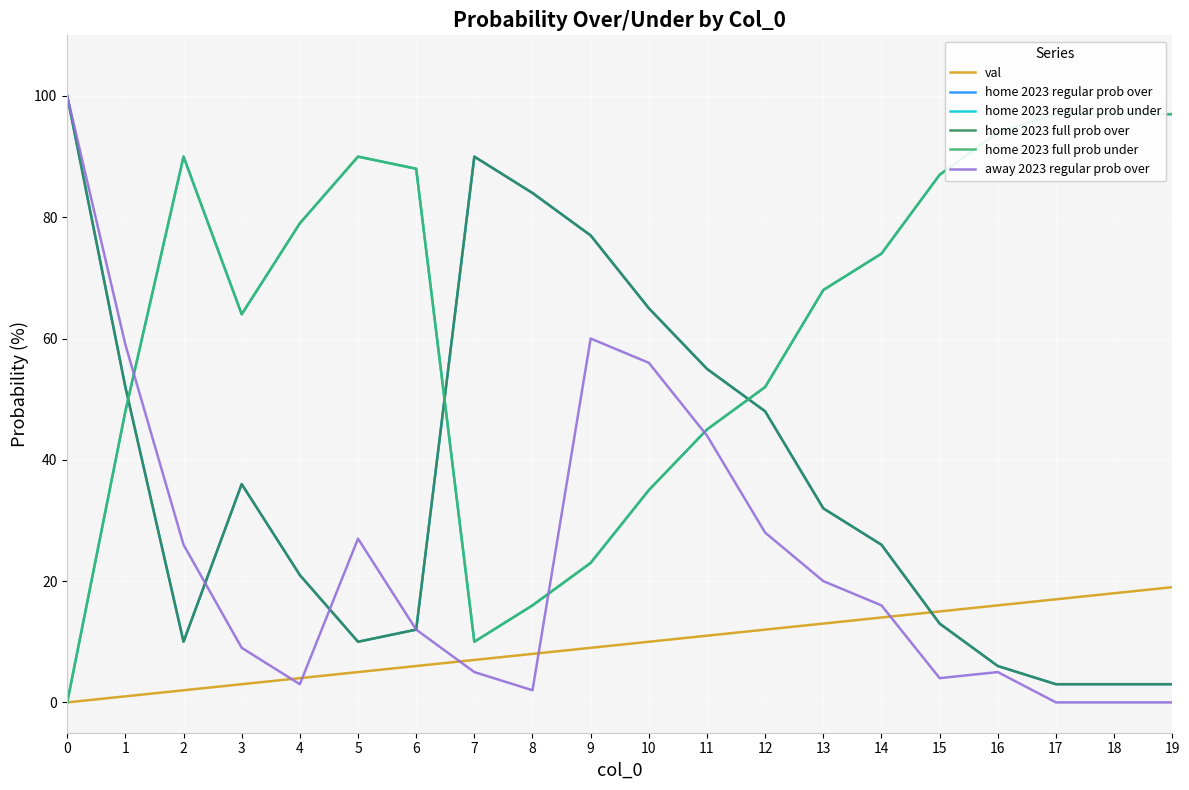

What is the difference between the away 2023 regular prob over values at 0 and 16?

95